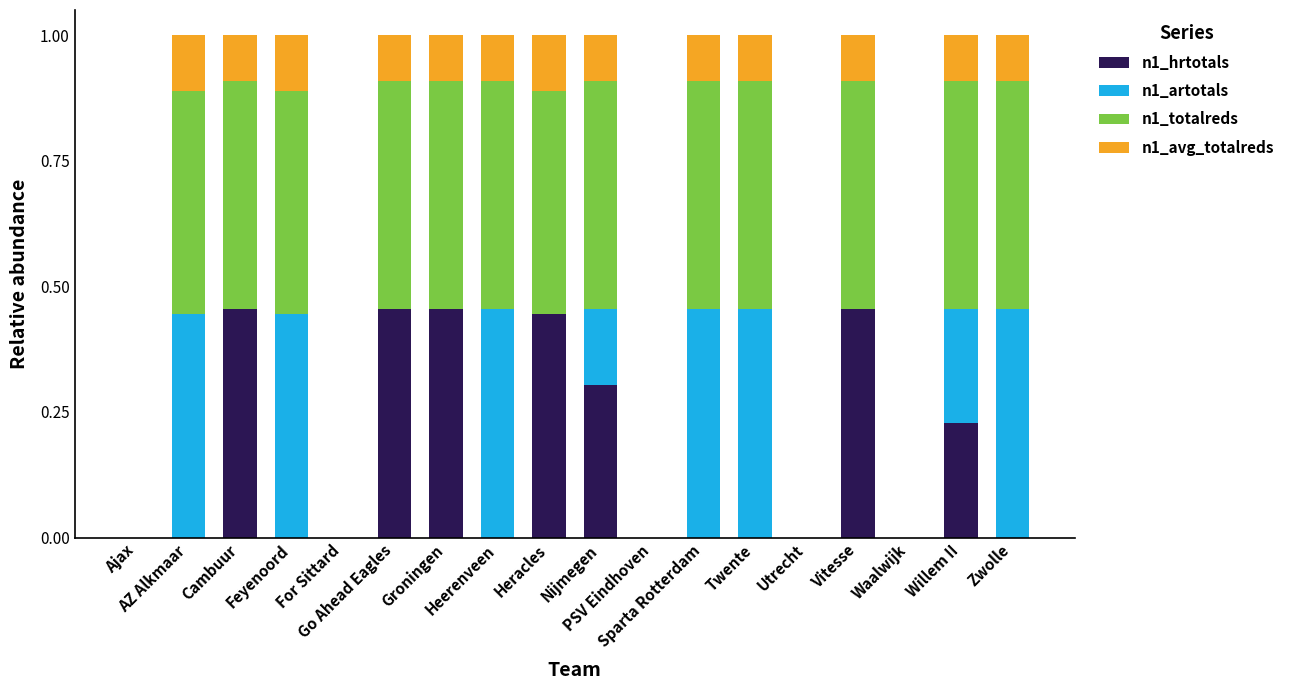

Between Nijmegen and Heracles, which is larger?

Heracles